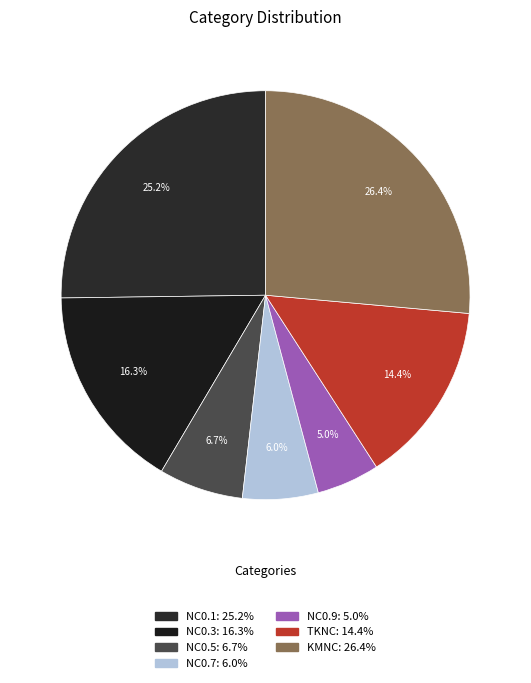

What percentage is the NC0.3 slice, to the nearest percent?

16%